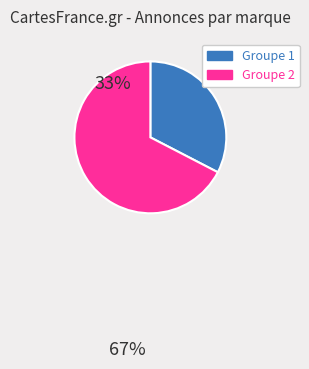

Is there a majority slice in this chart?

Yes